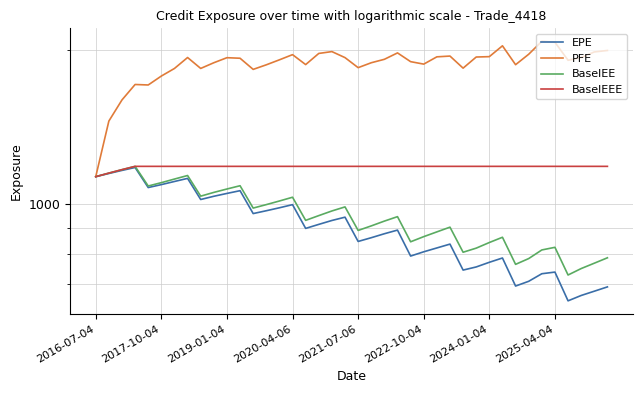

Reading right to left, what are all the values shown in this chart?

EPE: 690.3	677.1	664.2	648.4	737.8	732.4	707.9	693.0	786.1	771.1	755.1	744.5	836.8	822.4	808.3	793.0	891.2	876.7	861.2	846.8	944.5	930.6	914.4	898.0	999.2	985.2	972.2	959.9	1064.0	1050.9	1037.5	1022.6	1124.4	1108.9	1093.4	1079.0	1180.9	1165.5	1149.5	1133.1
PFE: 1998.4	1985.2	1936.1	1912.3	2073.8	2082.5	1964.8	1874.7	2040.8	1943.8	1940.4	1845.8	1948.8	1942.1	1879.5	1900.5	1976.7	1920.6	1891.1	1849.8	1935.2	1988.4	1972.0	1875.5	1961.3	1916.2	1873.7	1835.5	1929.8	1934.6	1891.2	1843.4	1936.2	1843.2	1781.3	1711.3	1715.0	1600.0	1454.9	1133.1
BaselEE: 786.8	767.9	749.7	728.2	824.8	815.1	784.1	764.0	862.9	842.8	821.7	806.8	903.0	884.0	865.3	845.5	946.7	927.9	908.1	889.8	989.1	971.2	951.2	931.0	1033.0	1015.7	999.4	983.9	1087.9	1072.0	1055.8	1038.1	1139.0	1121.0	1103.1	1086.5	1186.9	1169.5	1151.5	1133.1
BaselEEE: 1186.9	1186.9	1186.9	1186.9	1186.9	1186.9	1186.9	1186.9	1186.9	1186.9	1186.9	1186.9	1186.9	1186.9	1186.9	1186.9	1186.9	1186.9	1186.9	1186.9	1186.9	1186.9	1186.9	1186.9	1186.9	1186.9	1186.9	1186.9	1186.9	1186.9	1186.9	1186.9	1186.9	1186.9	1186.9	1186.9	1186.9	1169.5	1151.5	1133.1